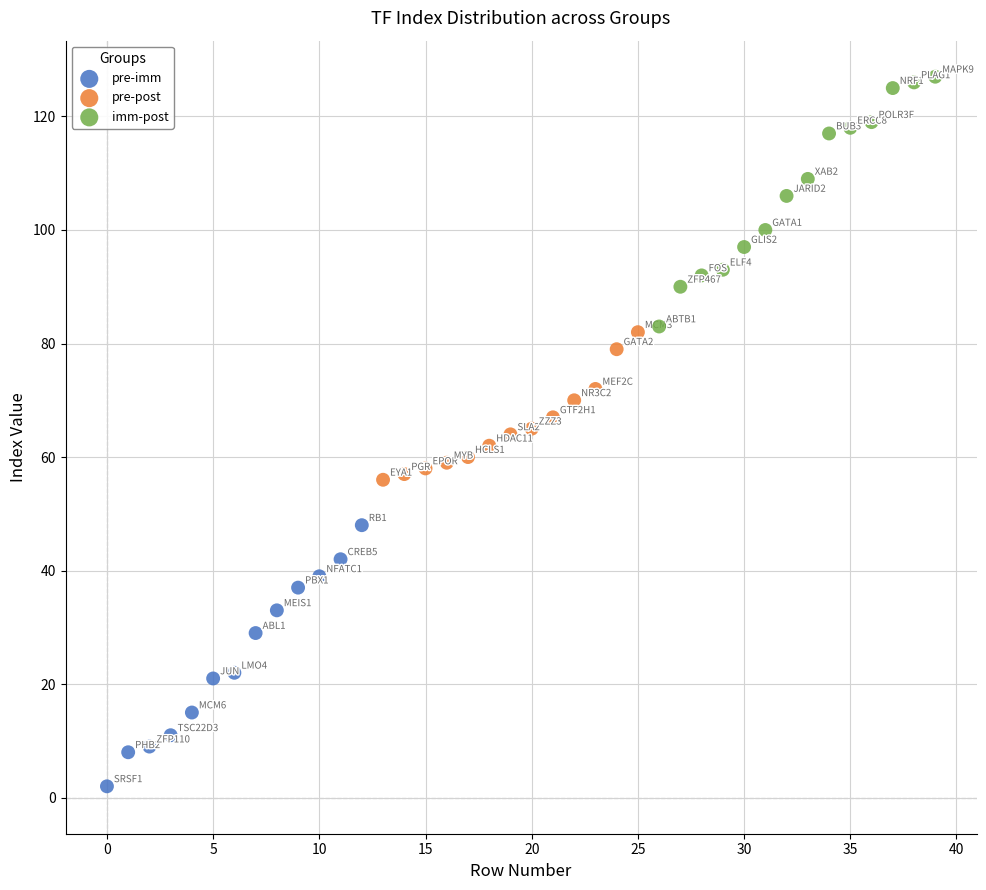

Which series reaches the minimum Y coordinate?

pre-imm